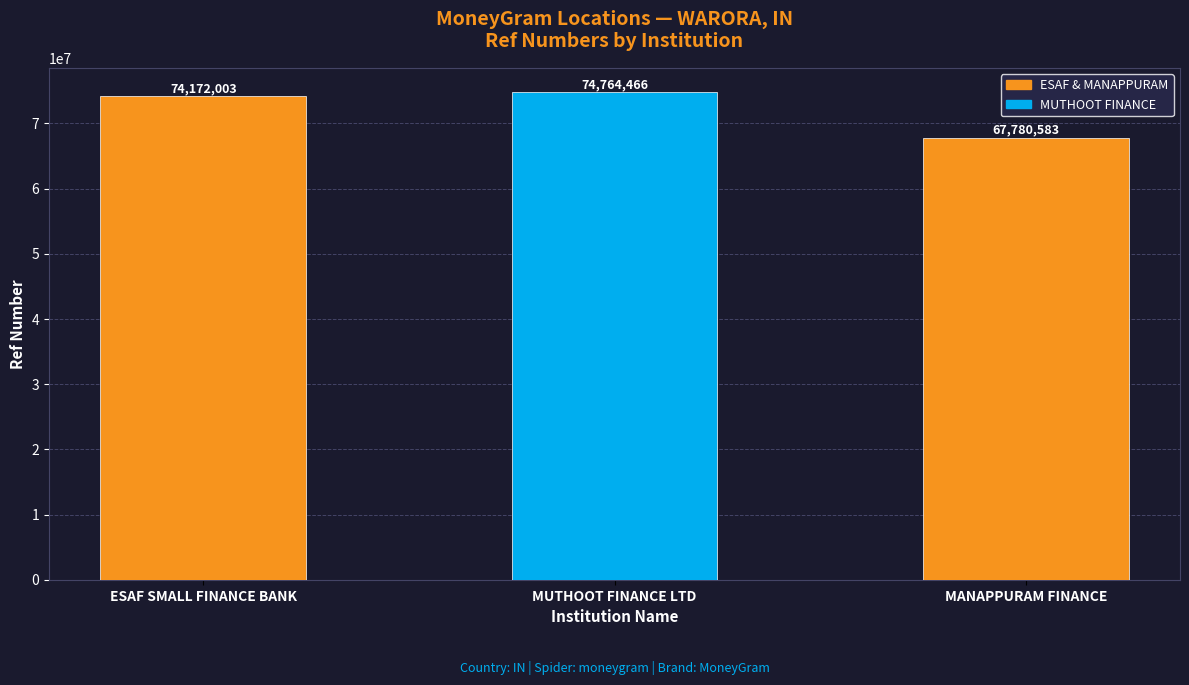

True or false: the data shows 14251848 at MANAPPURAM FINANCE.

False